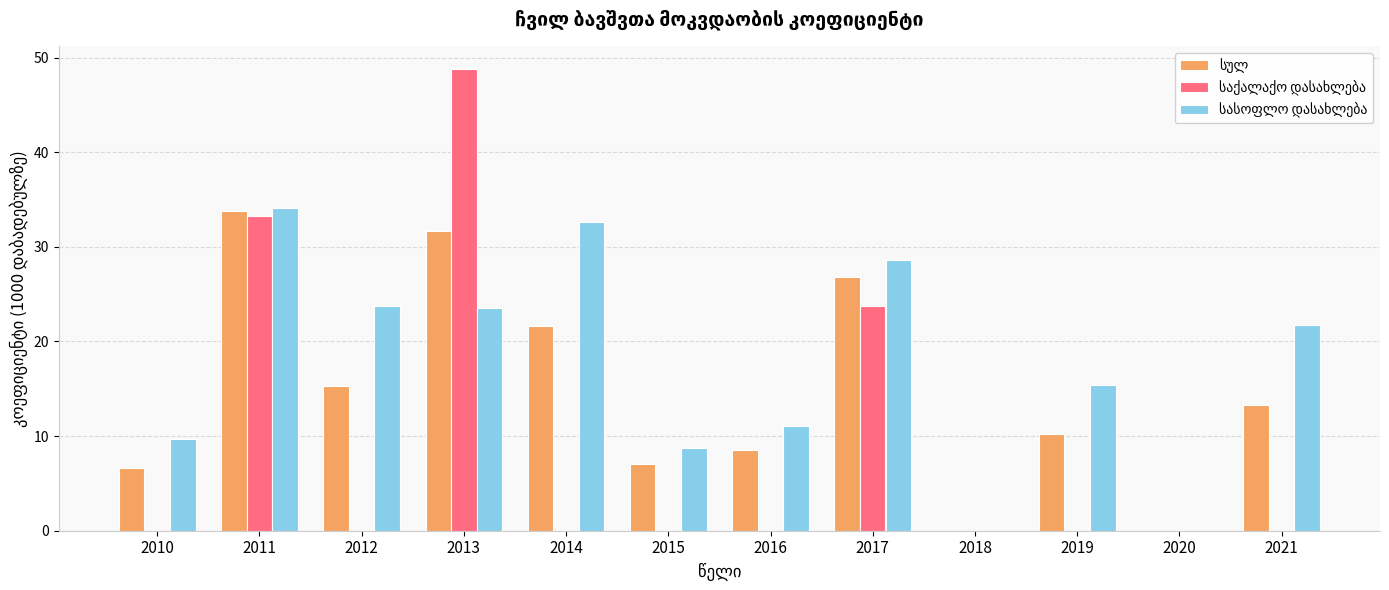

What is the total value across all series at 2019?

25.6